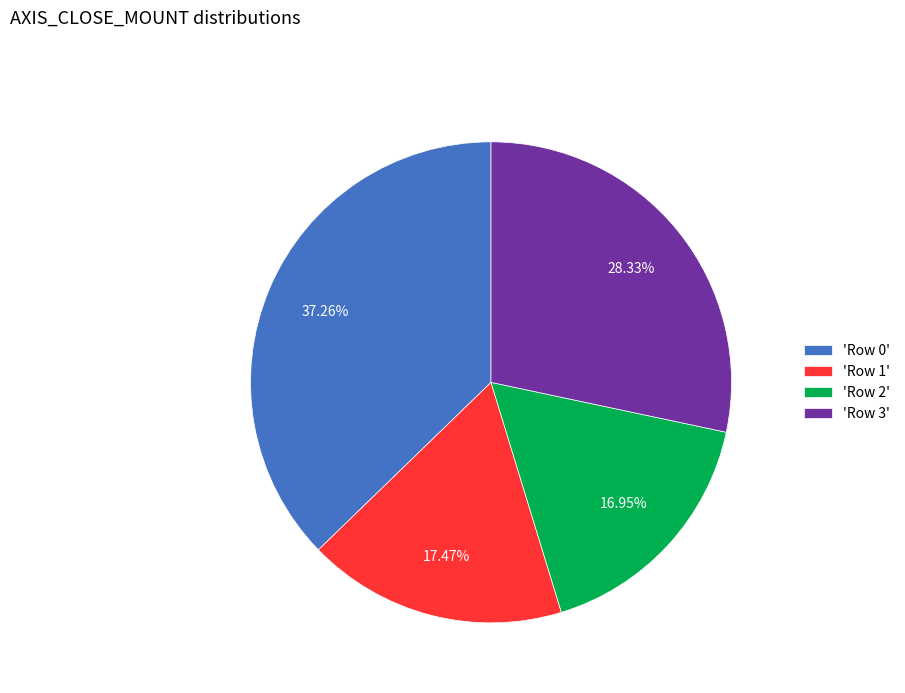

Does 'Row 3' account for over 50% of the chart?

No